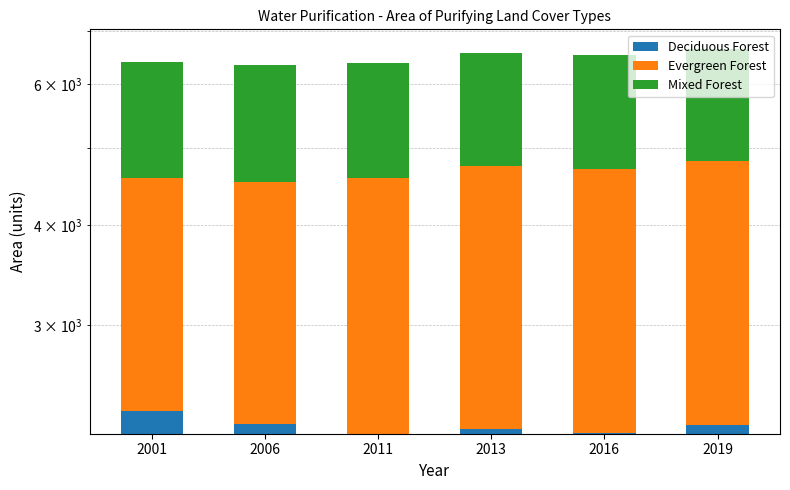

How many categories are shown in the chart?

6